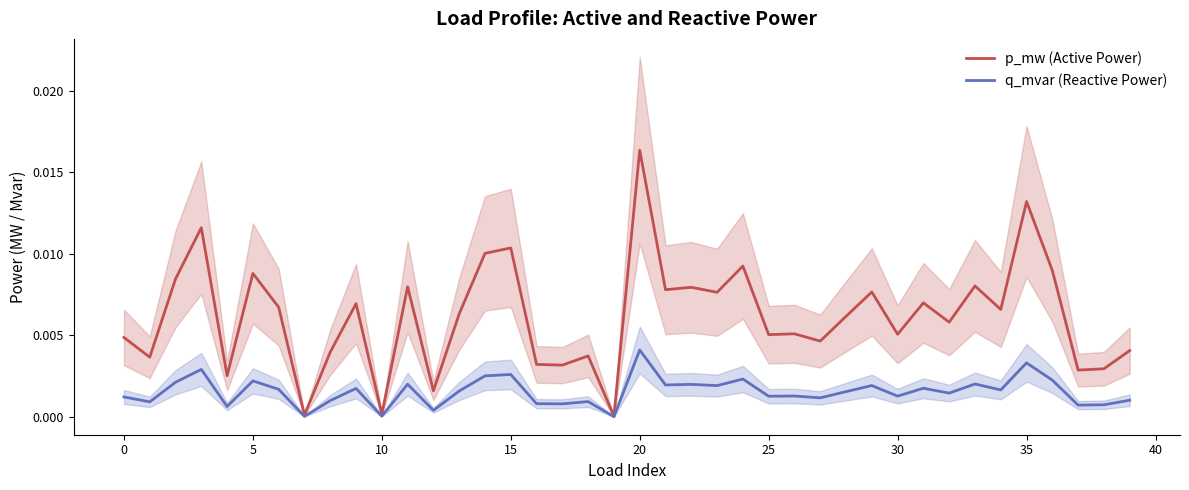

True or false: q_mvar (Reactive Power) and p_mw (Active Power) intersect in this chart.

False